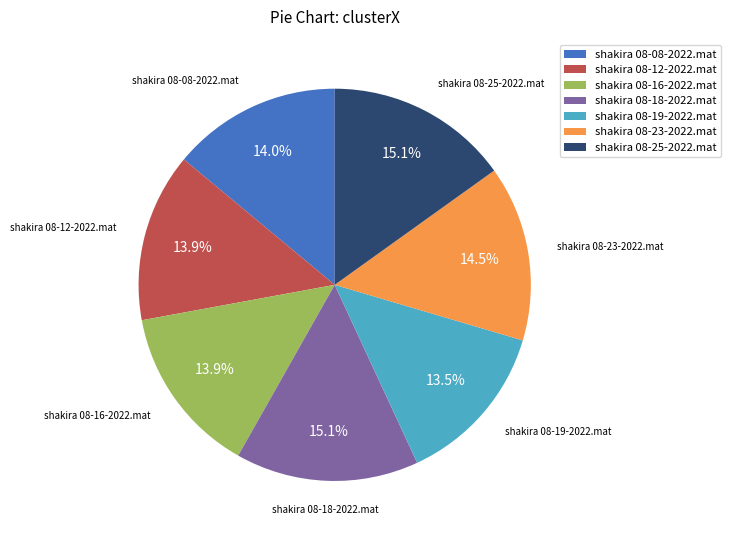

Is there any slice that represents more than half of the pie?

No